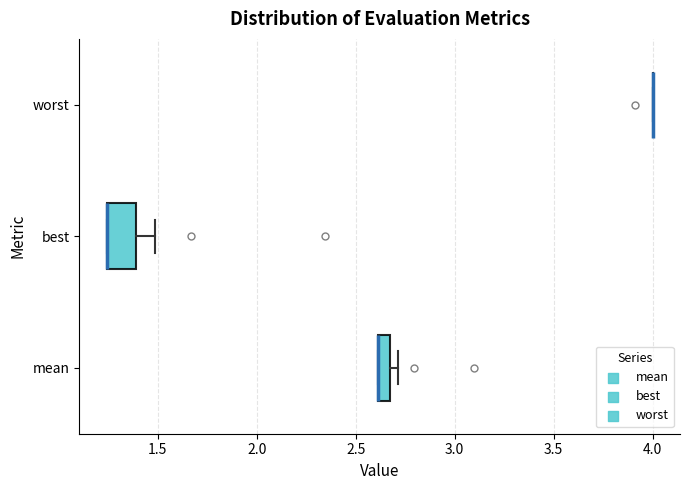

Where is the right edge of the box for mean on the x-axis? The values are not printed on the chart, so give them approximately, as read against the axis.

2.65